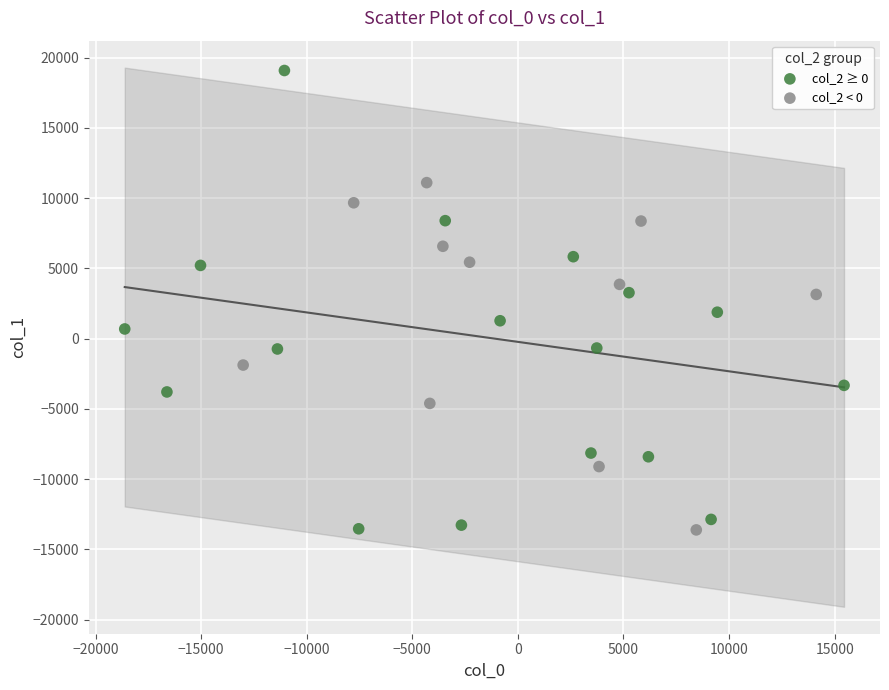

Which series has the largest Y range (max minus min)?

col_2 ≥ 0